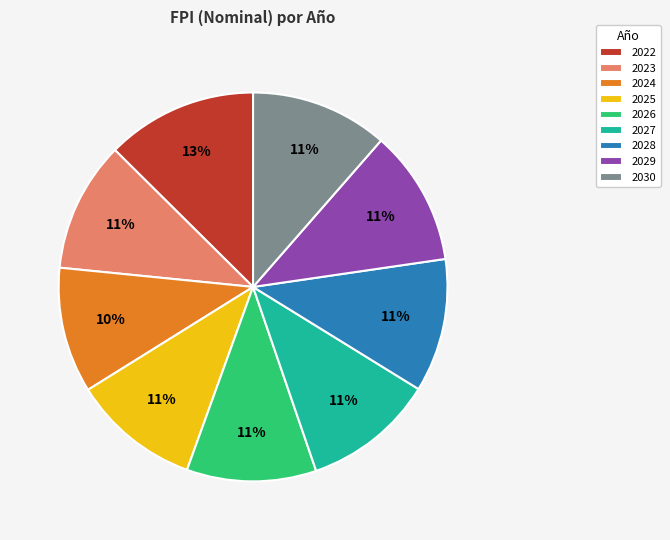

The 2030 slice represents 11% of the pie. True or false?

True